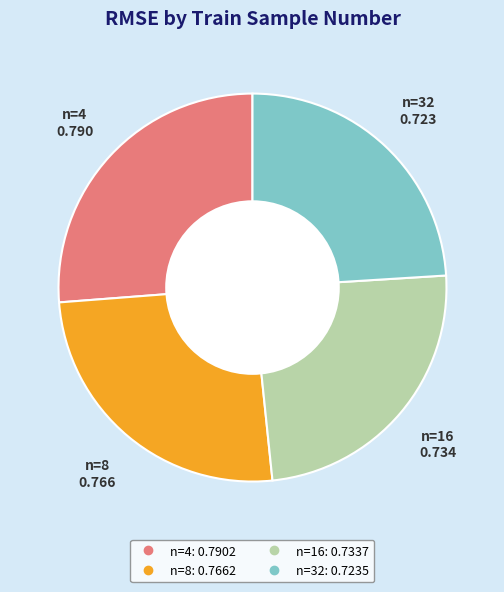

Is there any slice that represents more than half of the pie?

No